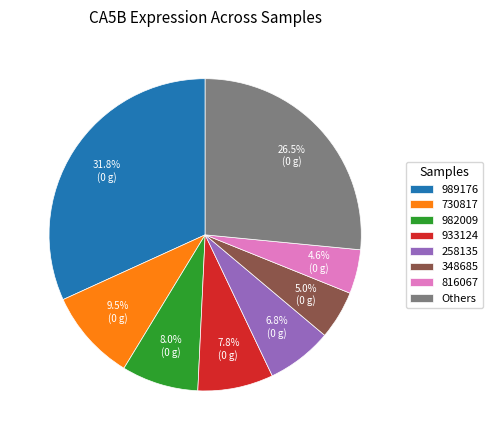

What portion of the pie excludes 730817?

90.5%